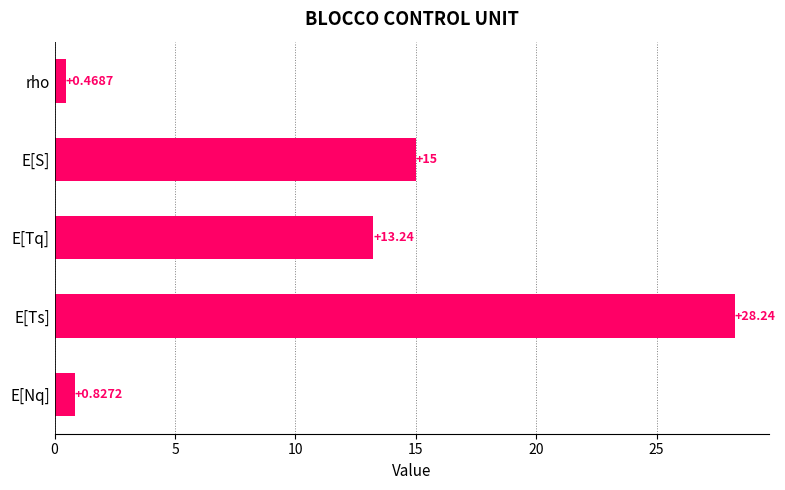

What is the difference between the second highest and minimum values?

14.5